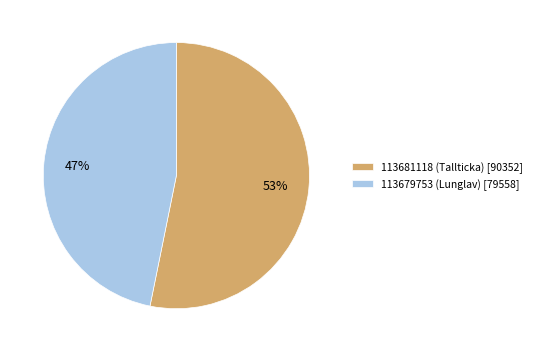

Do 113679753 (Lunglav) [79558] and 113681118 (Tallticka) [90352] together represent more than half of the pie?

Yes